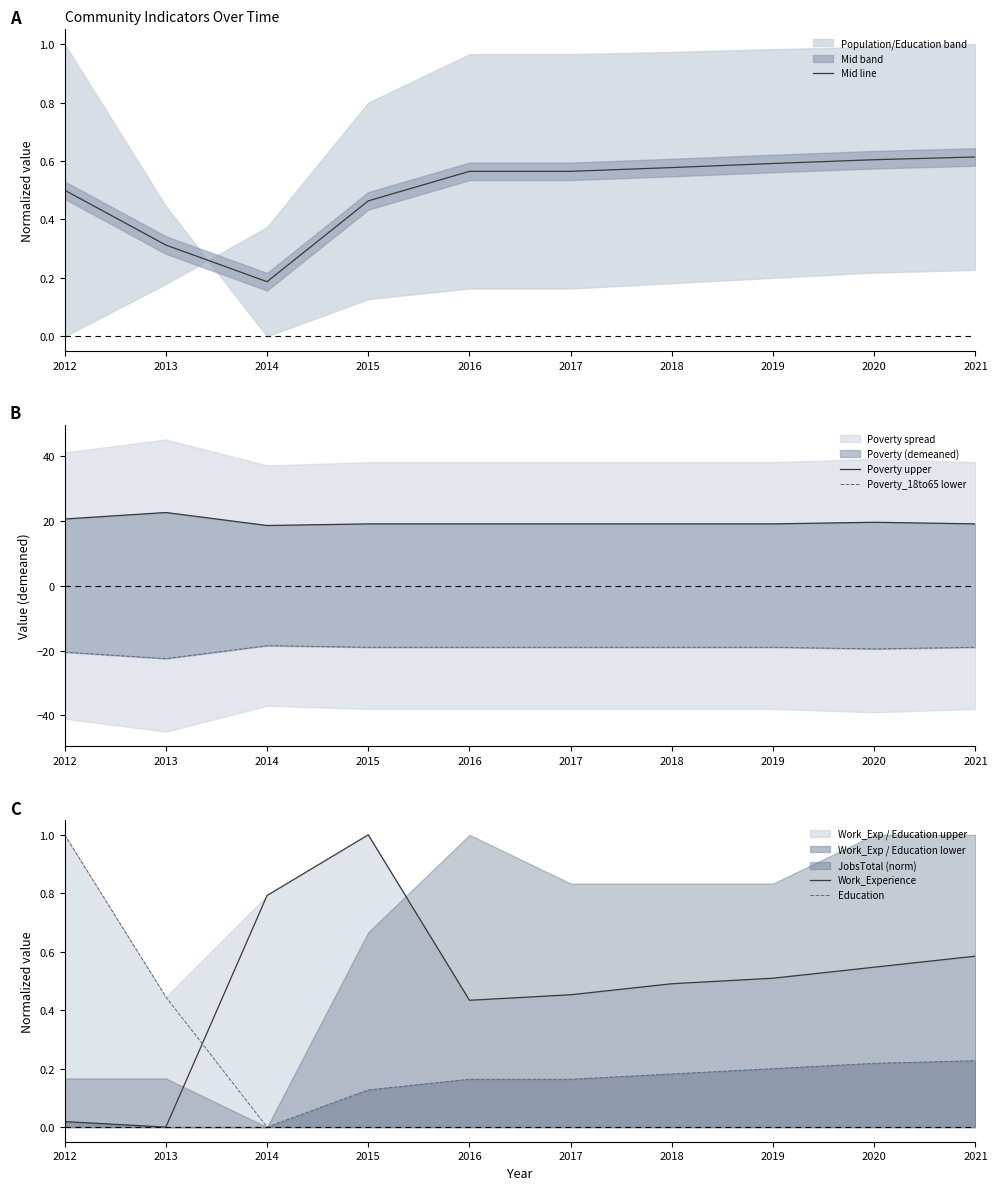

What is the minimum value shown in the chart?

-22.5